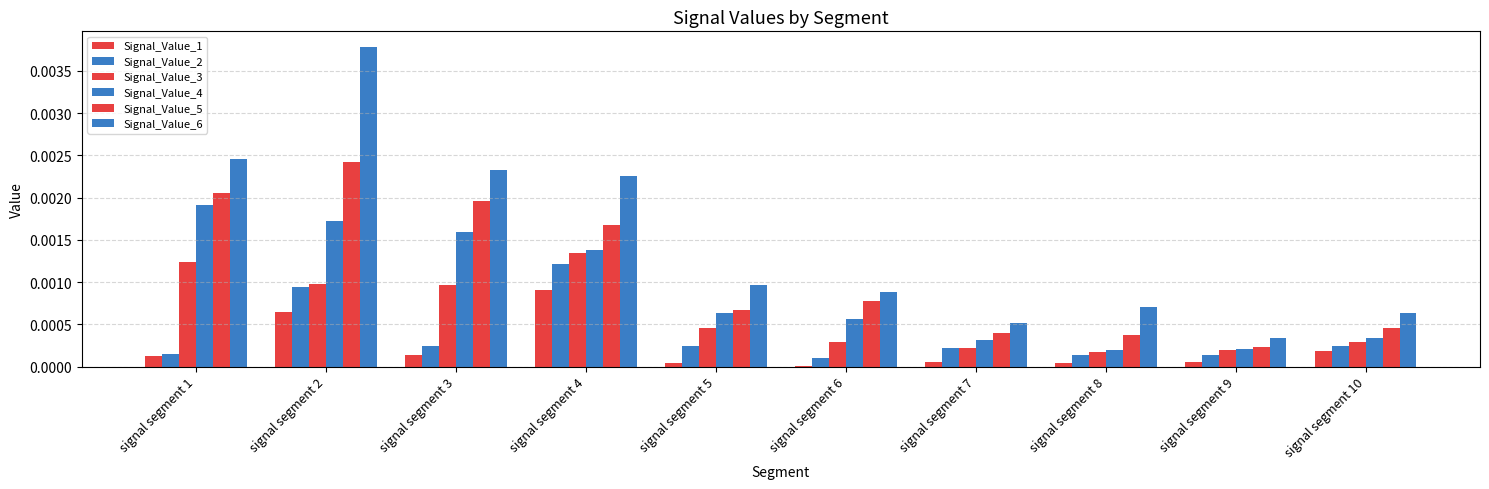

At which category does the chart reach its minimum across all series?

signal segment 6